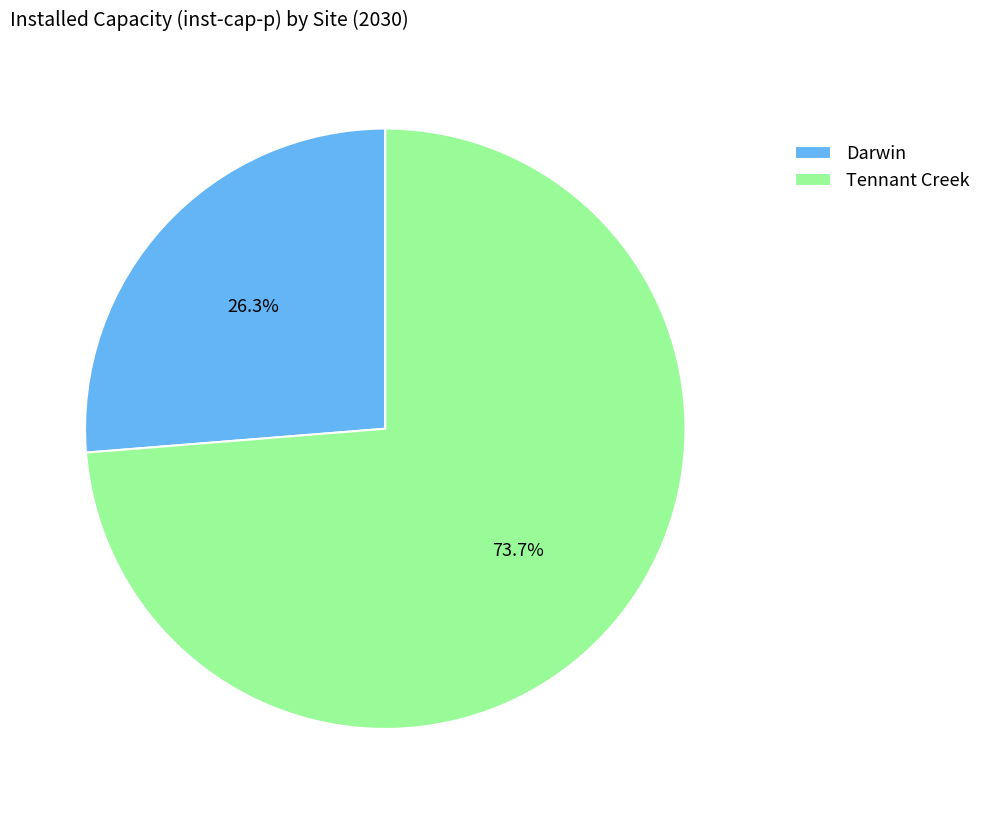

What portion of the pie excludes Darwin?

73.7%